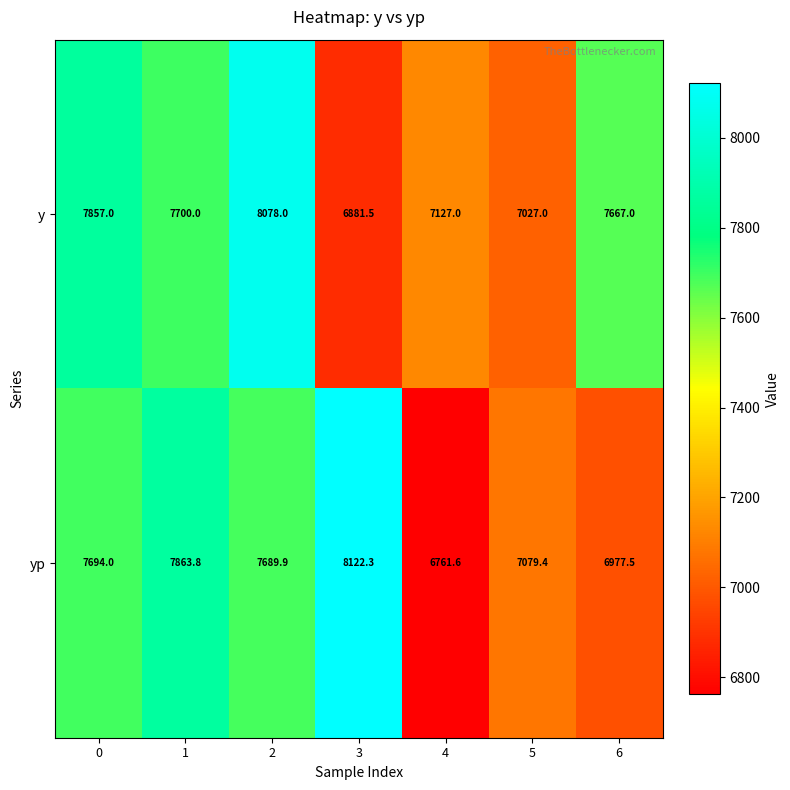

At how many categories does at least one series exceed 7410?

5